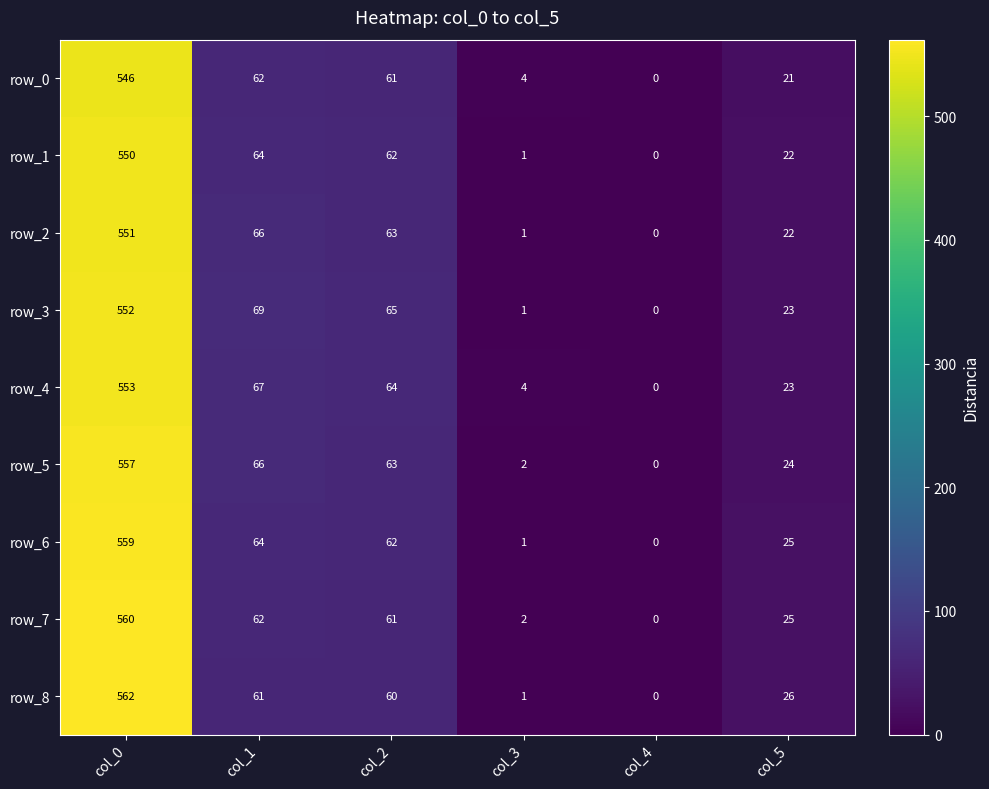

List the labels in order of row_5 value, largest first.

col_0, col_1, col_2, col_5, col_3, col_4